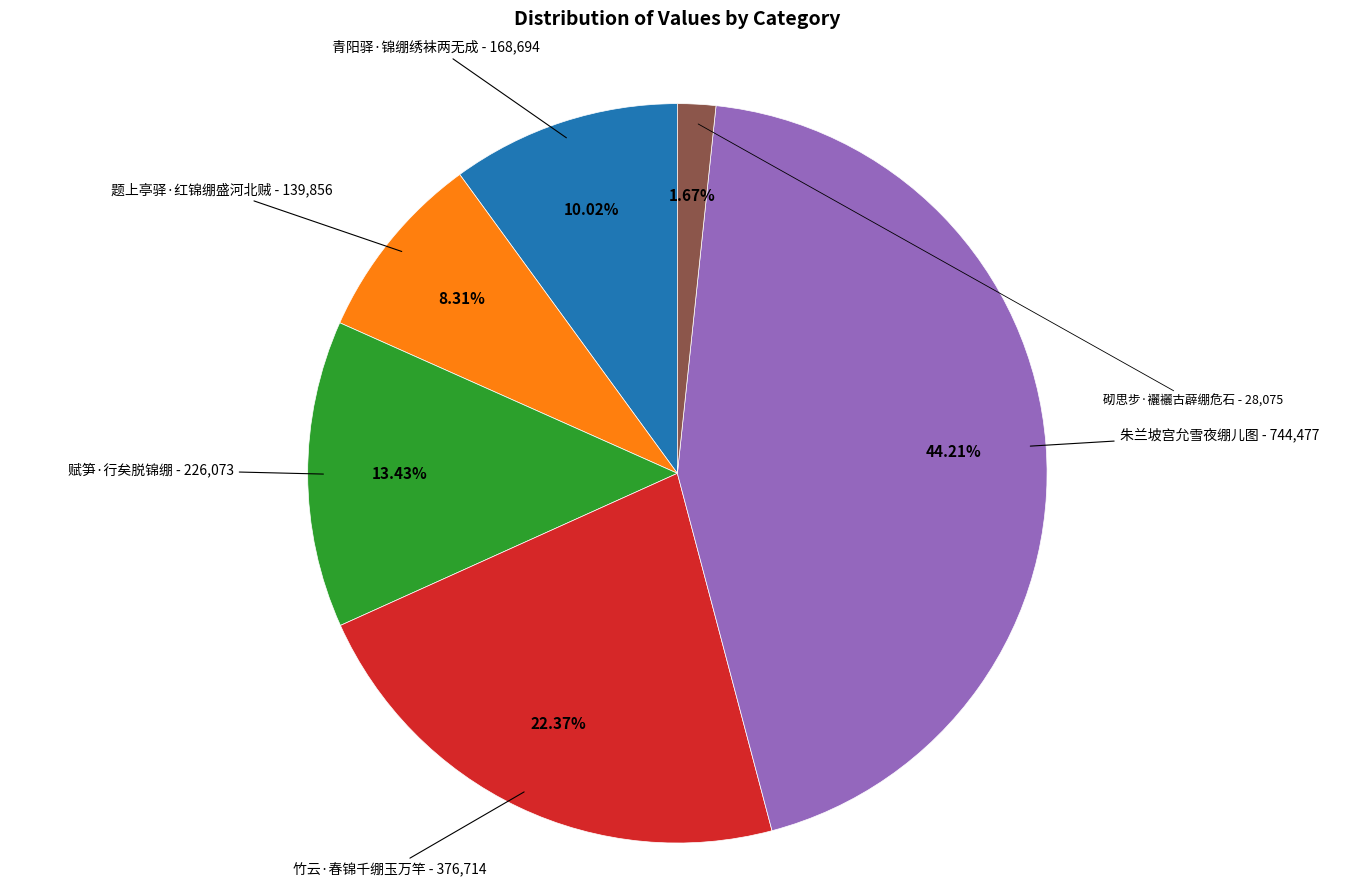

Which slice is the smallest?

砌思步·襹襹古薜绷危石